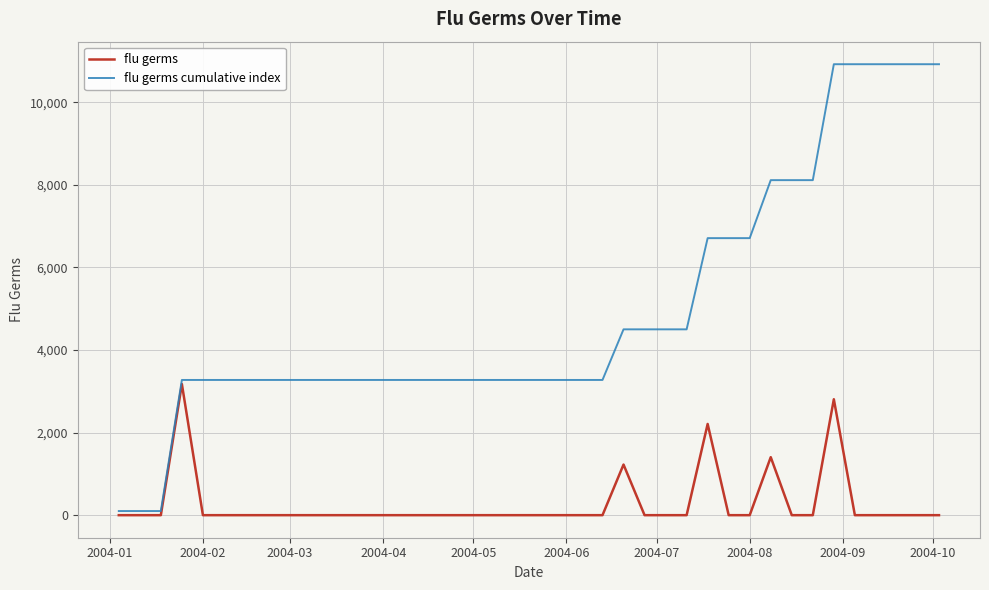

List the series in order of their overall mean, lowest first.

flu germs, flu germs cumulative index